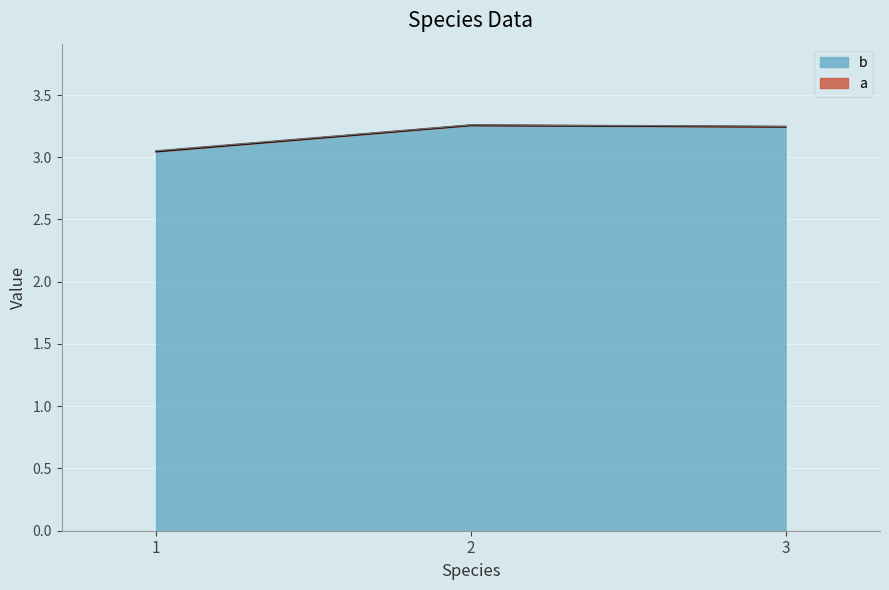

The a_line series shows 3.1 at 1. True or false?

True